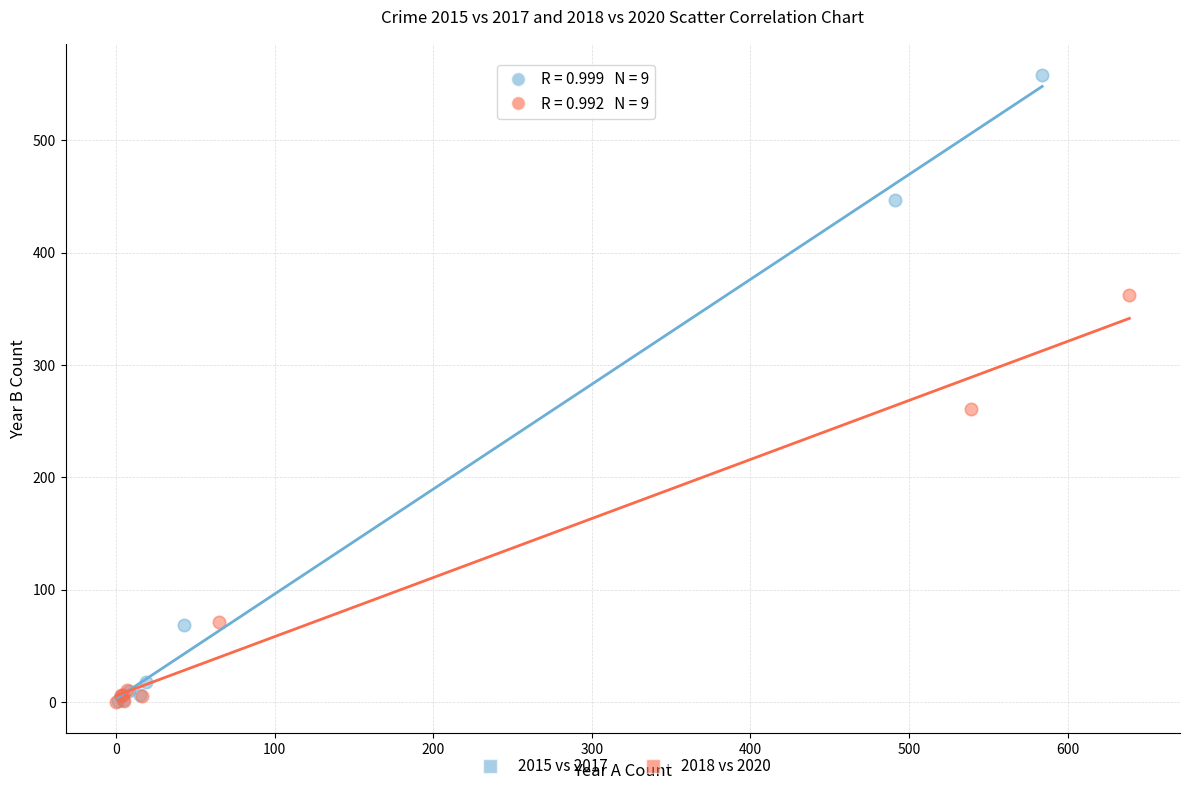

Which series has the largest Y range (max minus min)?

2015 vs 2017